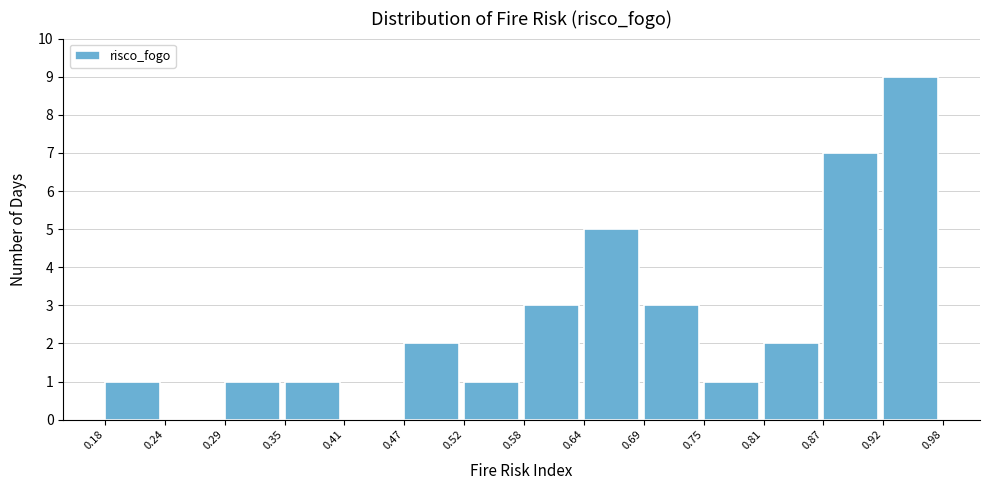

Reading left to right, list every bar in this chart as the range it spans on the x-axis followed by its height. The values are not printed on the chart, so give them approximately, as read against the axis.

0.18 to 0.24: 1
0.24 to 0.29: 0
0.29 to 0.35: 1
0.35 to 0.41: 1
0.41 to 0.47: 0
0.47 to 0.52: 2
0.52 to 0.58: 1
0.58 to 0.64: 3
0.64 to 0.69: 5
0.69 to 0.75: 3
0.75 to 0.81: 1
0.81 to 0.87: 2
0.87 to 0.92: 7
0.92 to 0.98: 9